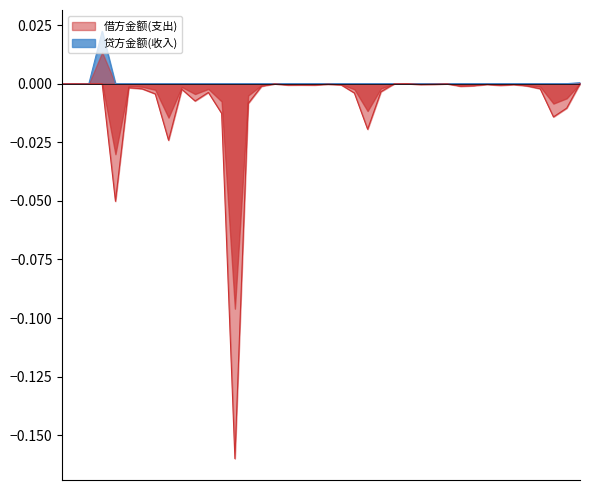

Reading left to right, what are all the values shown in this chart?

贷方金额(收入): 0.0	0.0	0.0	0.0	0.0	0.0	0.0	0.0	0.0	0.0	0.0	0.0	0.0	0.0	0.0	0.0	0.0	0.0	0.0	0.0	0.0	0.0	0.0	0.0	0.0	0.0	0.0	0.0	0.0	0.0	0.0	0.0	0.0	0.0	0.0	0.0	0.0	0.0	0.0	0.0
借方金额(支出): -0.0	-0.0	-0.0	-0.0	-0.1	-0.0	-0.0	-0.0	-0.0	-0.0	-0.0	-0.0	-0.0	-0.2	-0.0	-0.0	-0.0	-0.0	-0.0	-0.0	-0.0	-0.0	-0.0	-0.0	-0.0	-0.0	-0.0	-0.0	-0.0	-0.0	-0.0	-0.0	-0.0	-0.0	-0.0	-0.0	-0.0	-0.0	-0.0	-0.0